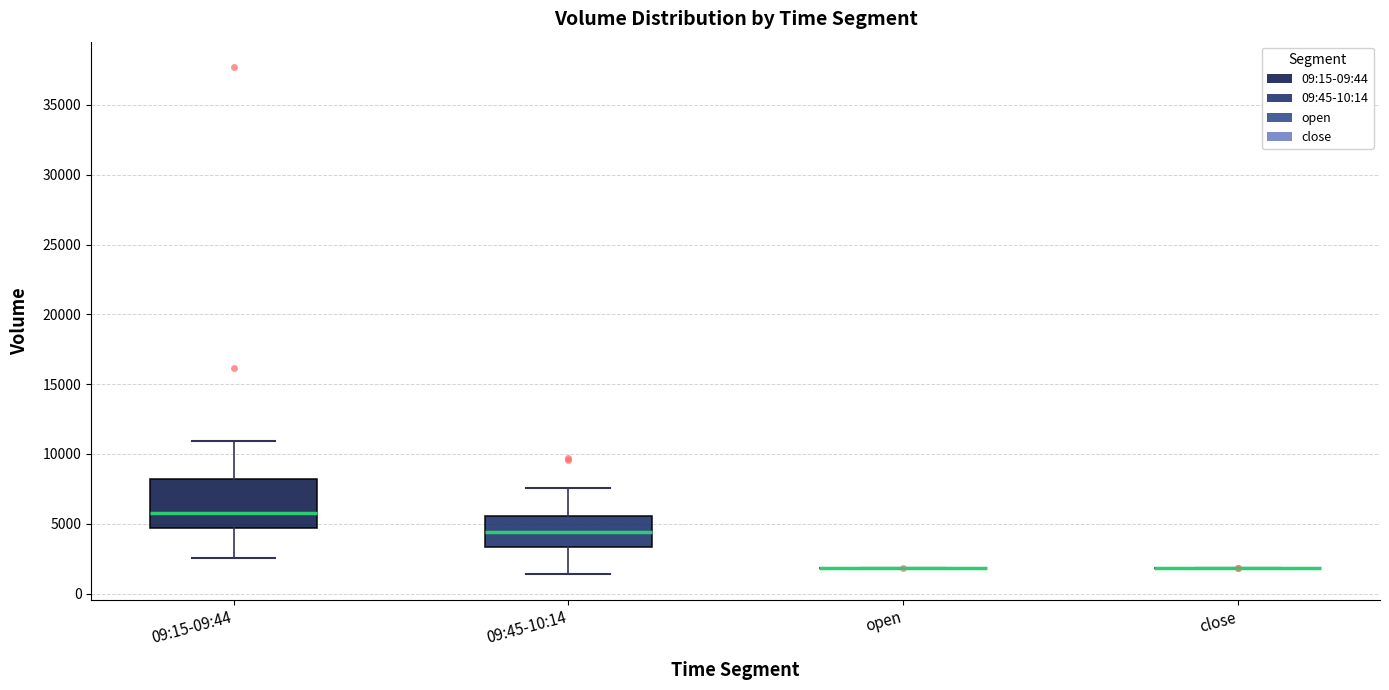

Reading left to right, read every box against the y-axis: the position of its median line, the range the box covers, and the ends of its whiskers. The values are not printed on the chart, so give them approximately, as read against the axis.

09:15-09:44: median 6000, box 4500 to 8000, whiskers 2500 to 11000
09:45-10:14: median 4500, box 3500 to 5500, whiskers 1500 to 7500
open: box collapsed to a line at 2000, whiskers 2000 to 2000
close: box collapsed to a line at 2000, whiskers 2000 to 2000